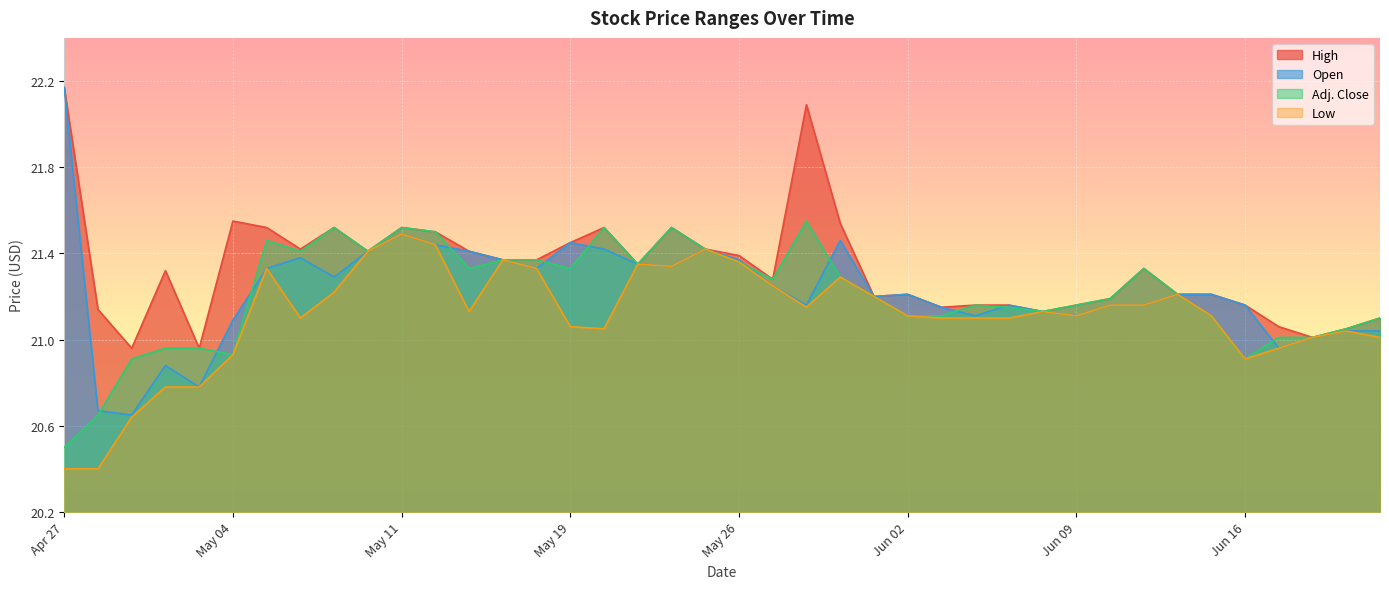

What is the value of the Low point at the 22nd from the left?

21.2